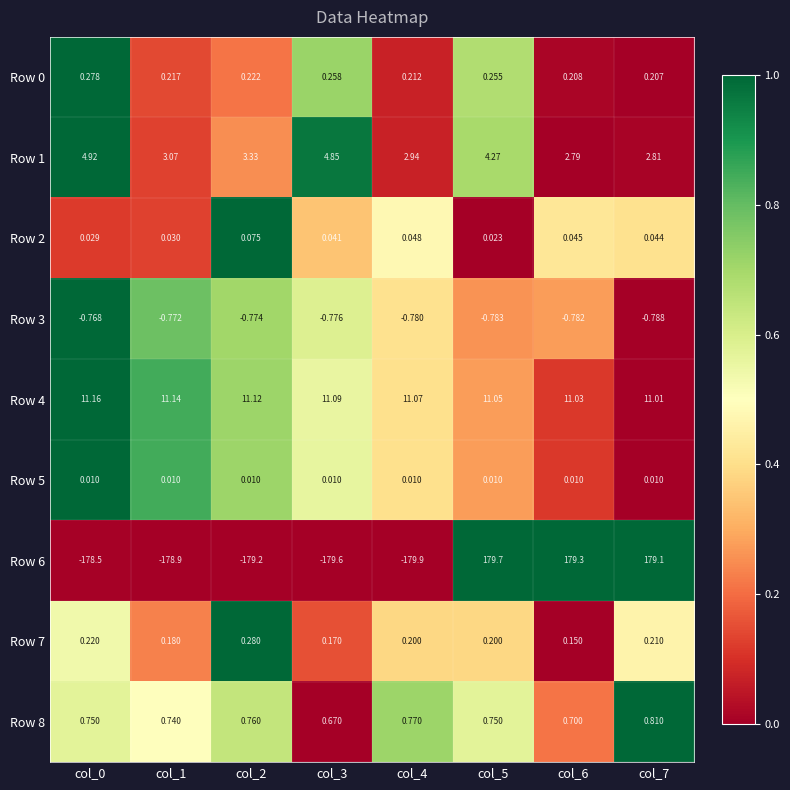

Is the value of Row 3 at col_0 greater than the value of Row 0 at col_0?

No